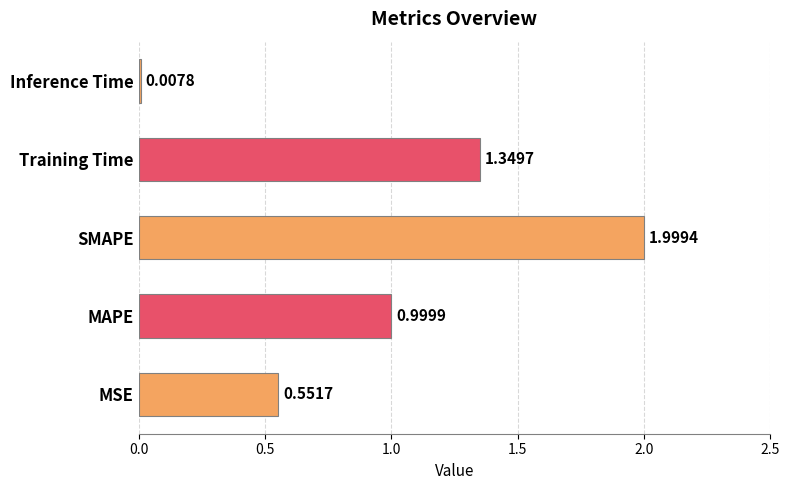

What is the ratio of the value at MSE to the value at SMAPE?

0.3